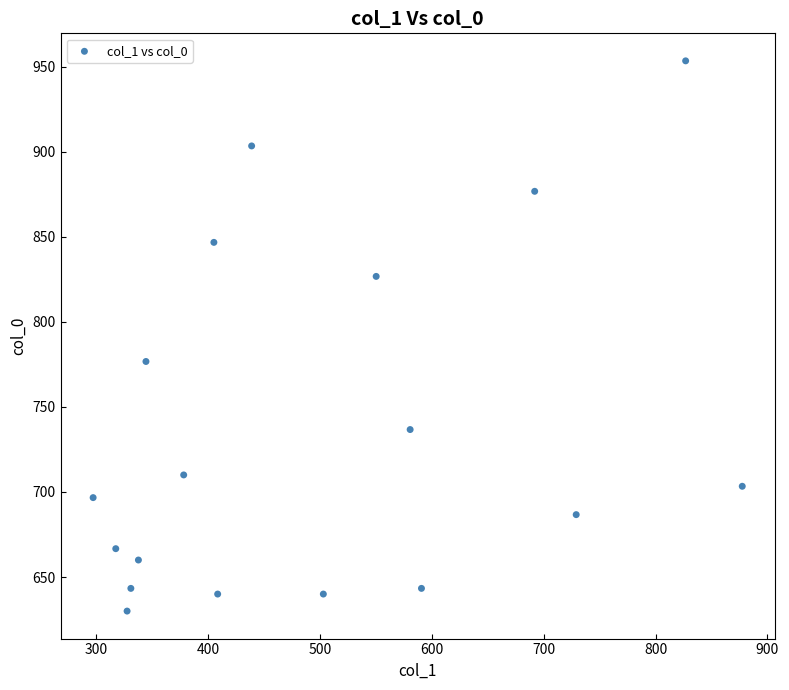

What Y value in the scatter plot is closest to 791?

776.7